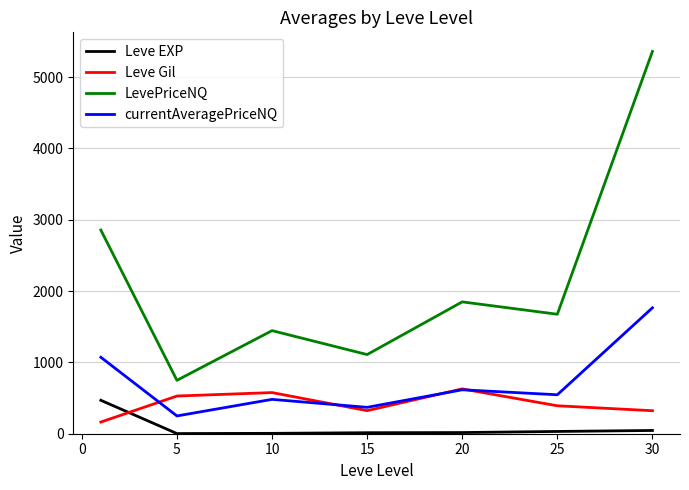

True or false: Leve Gil and LevePriceNQ intersect in this chart.

False